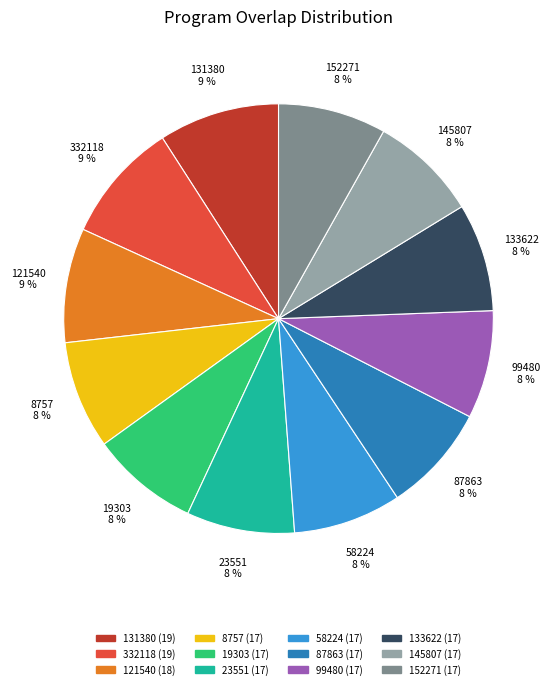

To the nearest percent, what is the average slice percentage?

8%